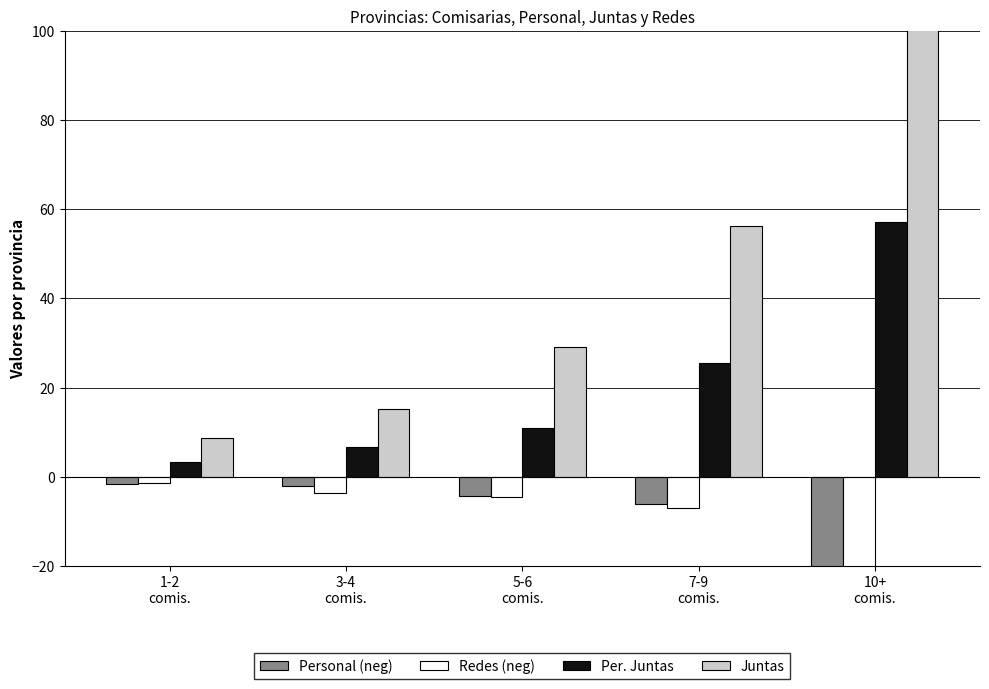

At 7-9
comis., list the series in order from smallest to largest.

Redes (neg), Personal (neg), Per. Juntas, Juntas